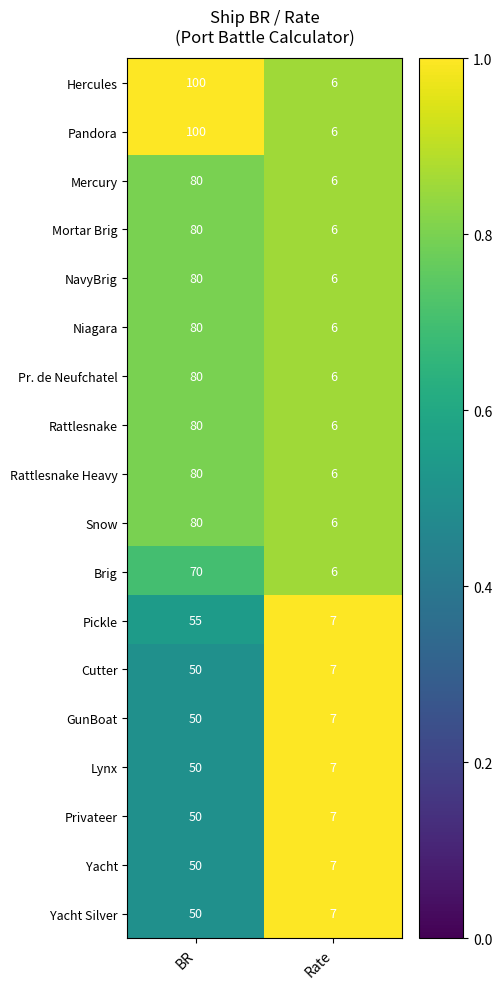

Rank the categories by NavyBrig value from highest to lowest.

BR, Rate